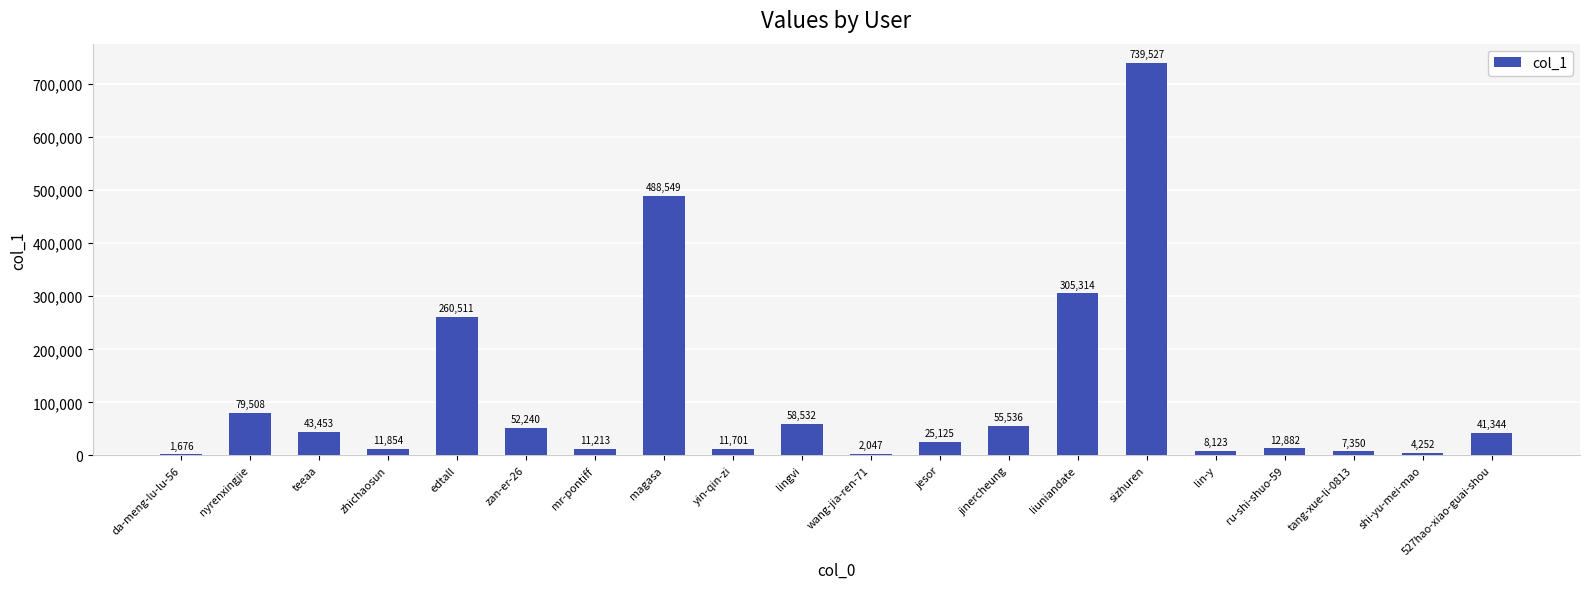

What is the greatest value displayed?

739527